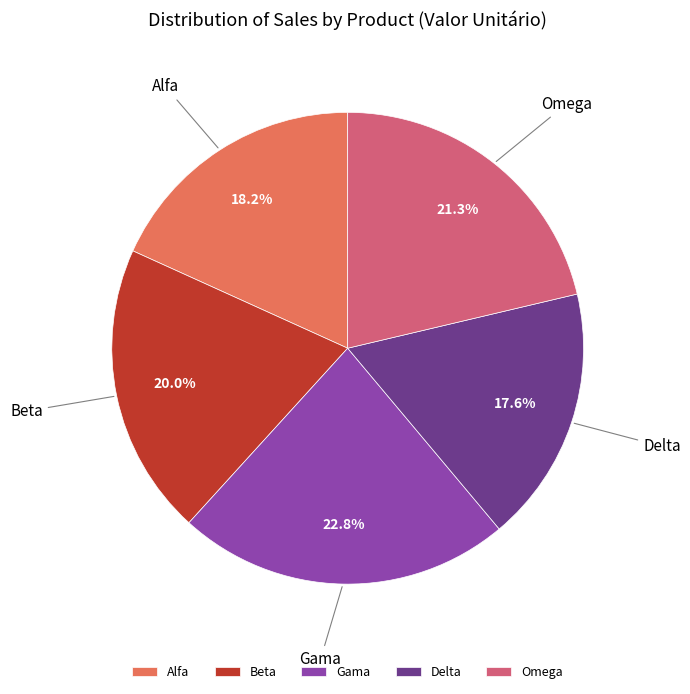

To the nearest percent, what portion does Delta represent?

18%